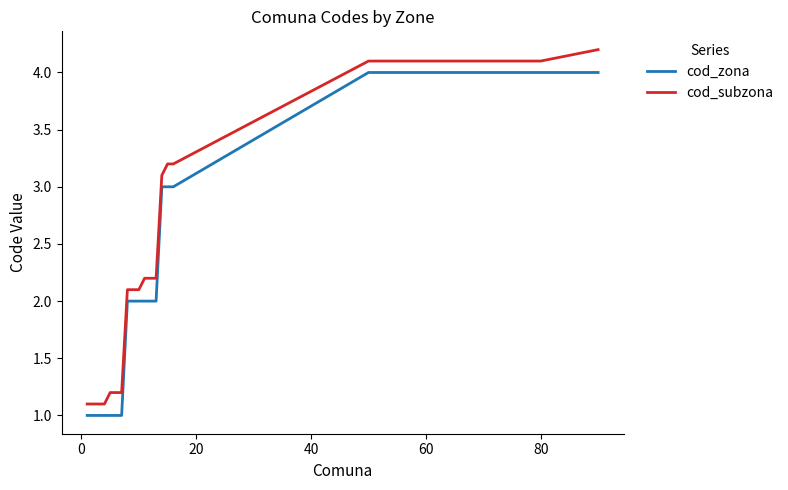

What is the sum of all cod_subzona values?

51.0